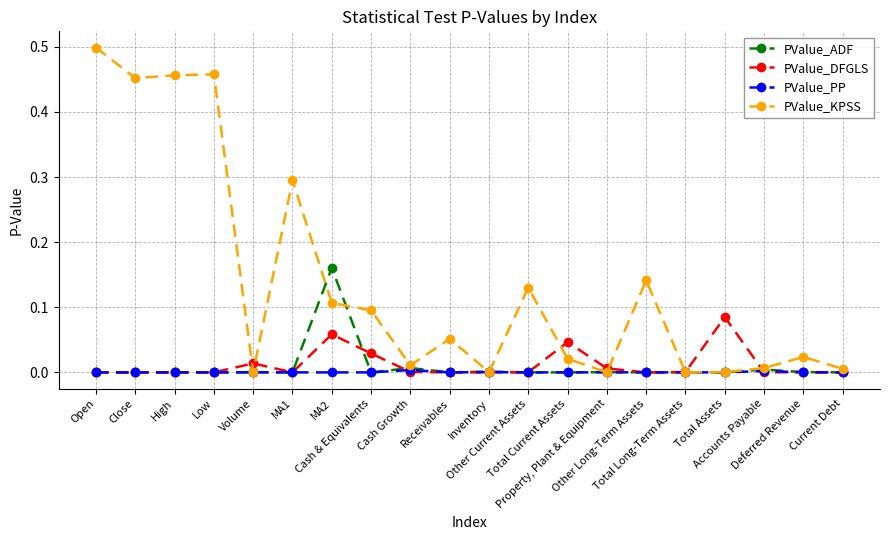

How many lines are shown in the chart?

4